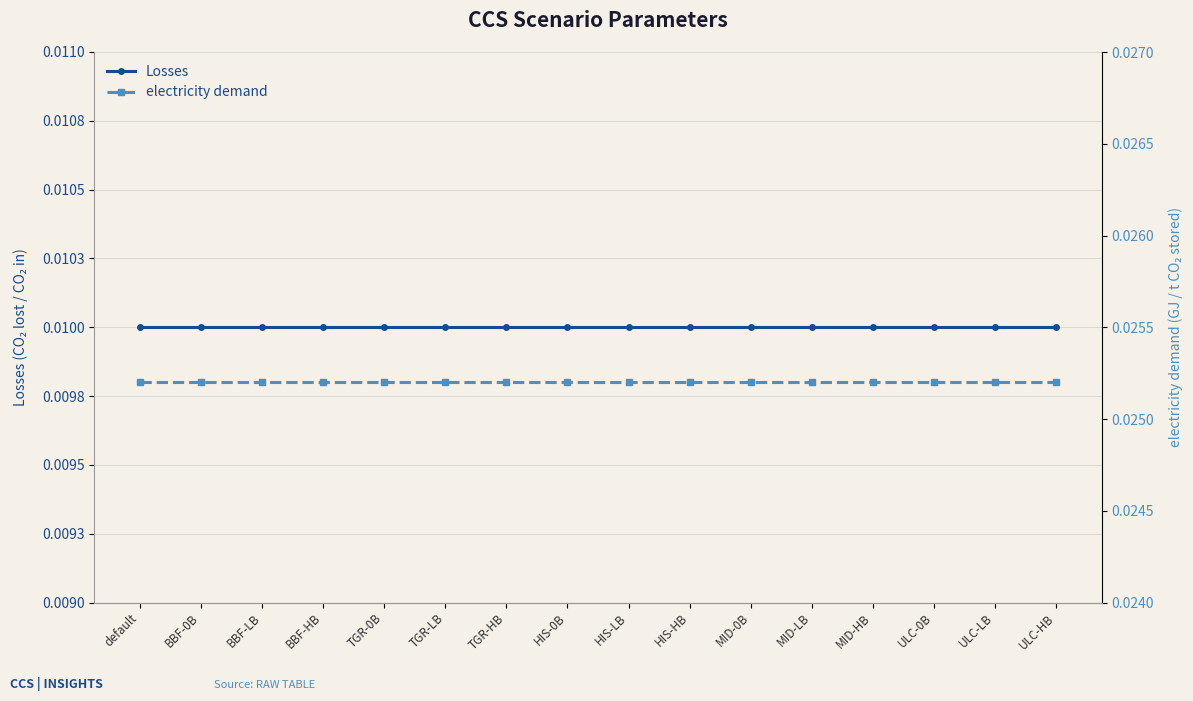

Is this an area chart (filled region under the line)?

No